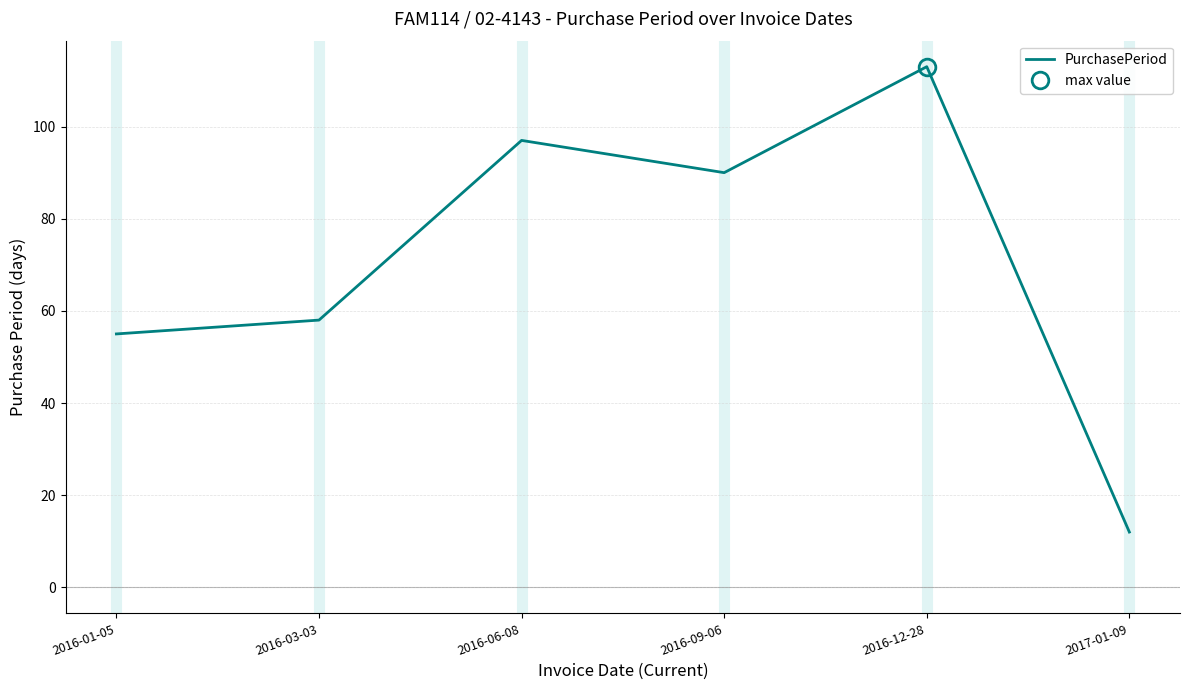

What is the change in value from 2016-09-06 to 2016-12-28?

+23